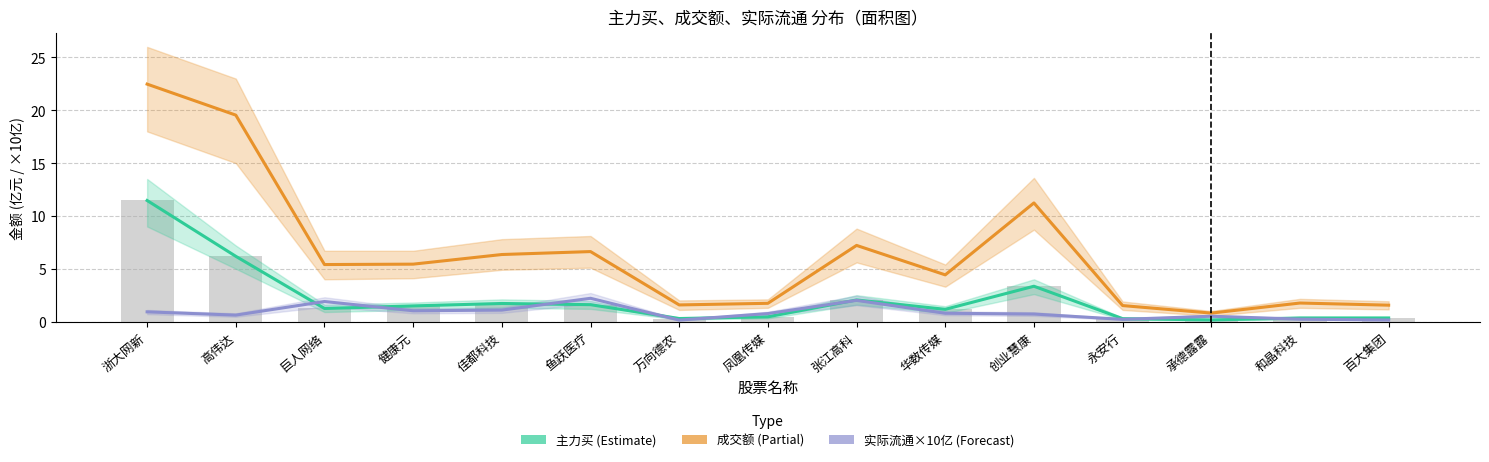

Count the number of categories in the chart.

15